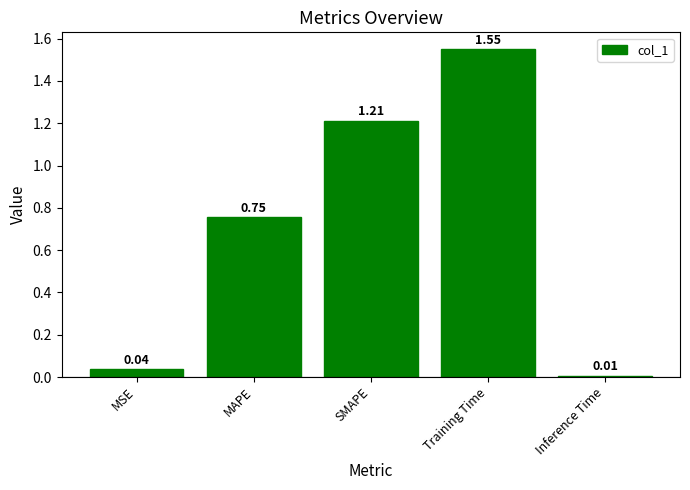

Rank the categories by value from highest to lowest.

Training Time, SMAPE, MAPE, MSE, Inference Time